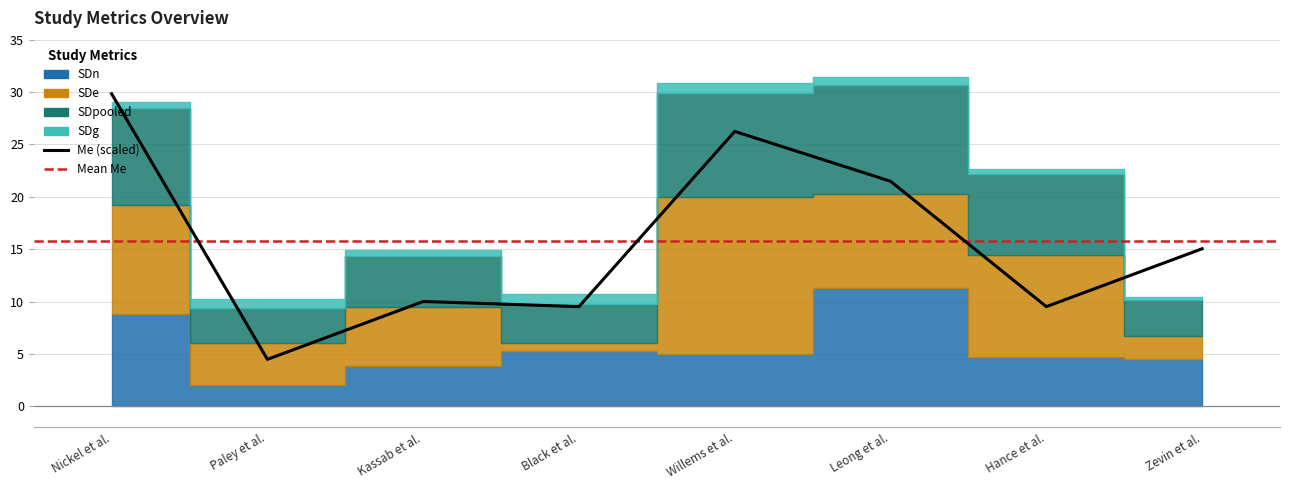

What is the sum of the SDg values at Leong et al. and Paley et al.?

1.7